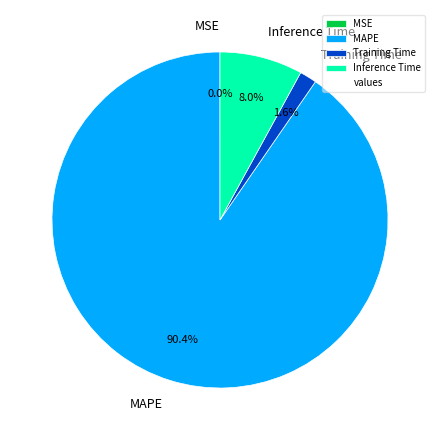

Does any single category account for the majority?

Yes